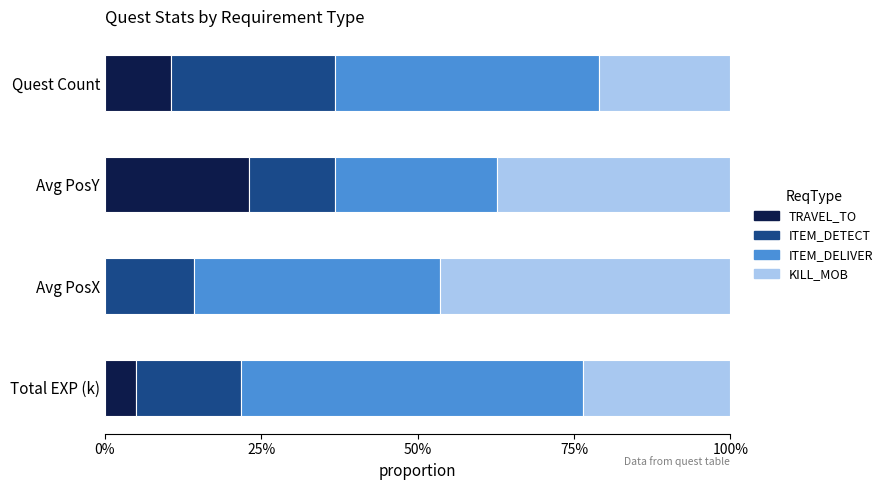

How many TRAVEL_TO values are between 0 and 1?

4